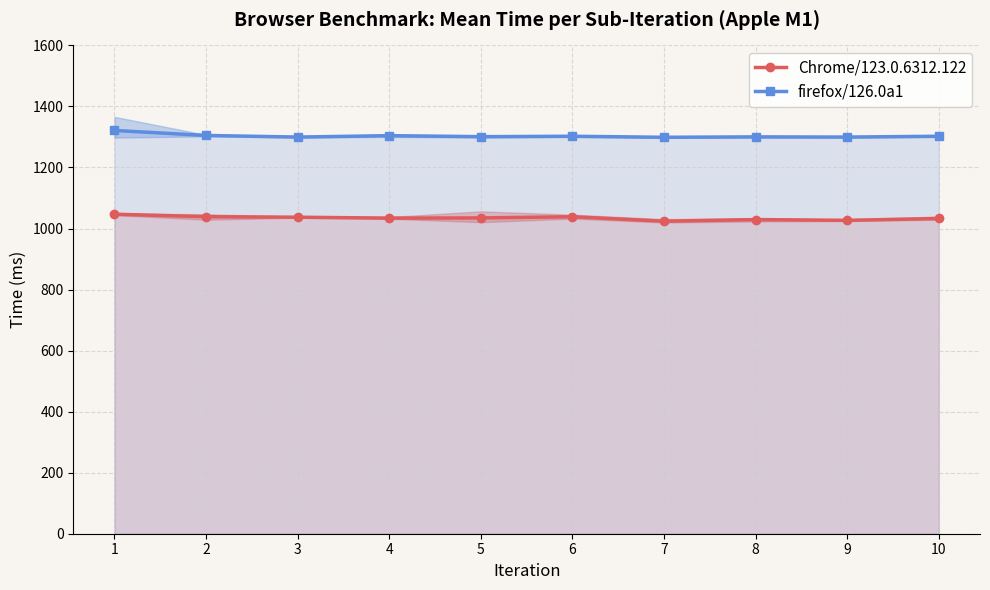

How many lines are shown in the chart?

2